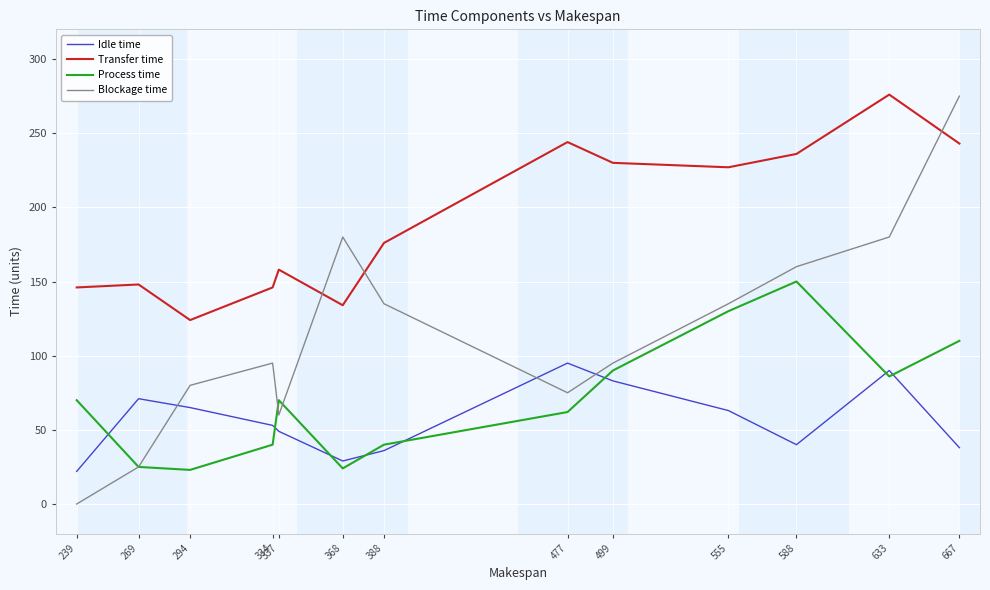

What is the minimum value for Transfer time?

124